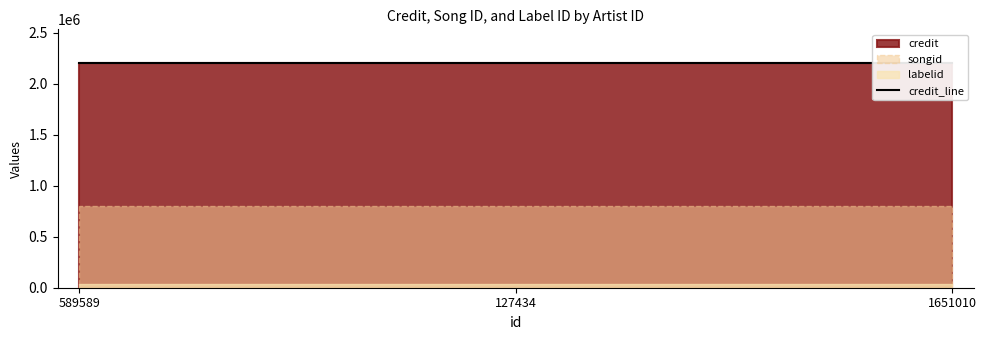

Is the value of songid at 127434 greater than the value of credit at 1651010?

No